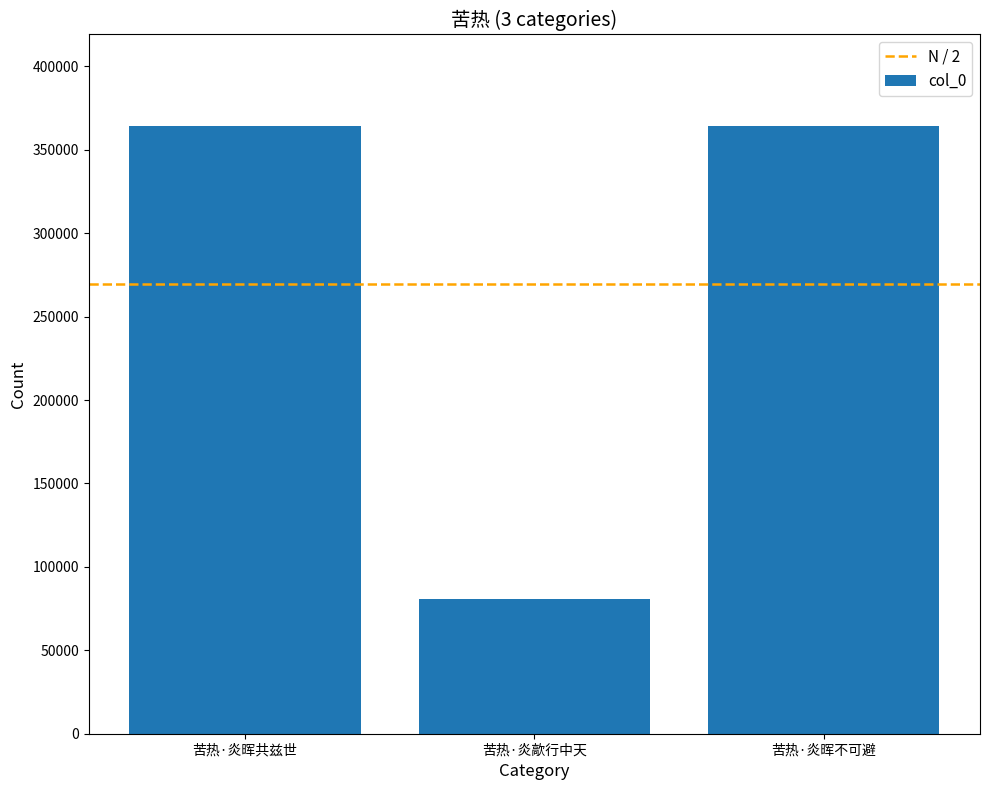

Count the number of categories in the chart.

3